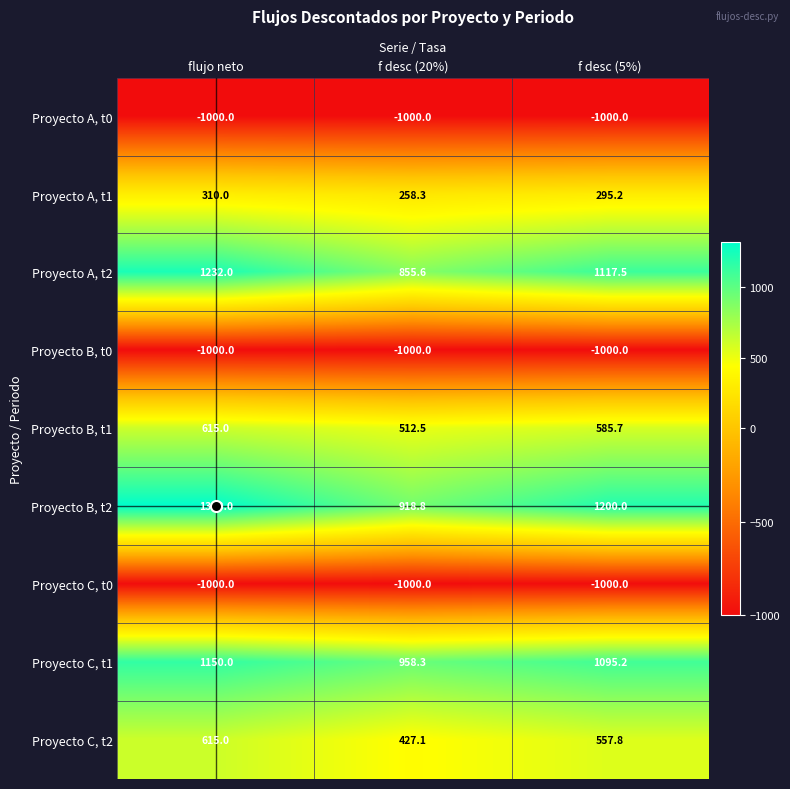

Between flujo neto and f desc (5%), which series saw the biggest shift?

Proyecto B, t2